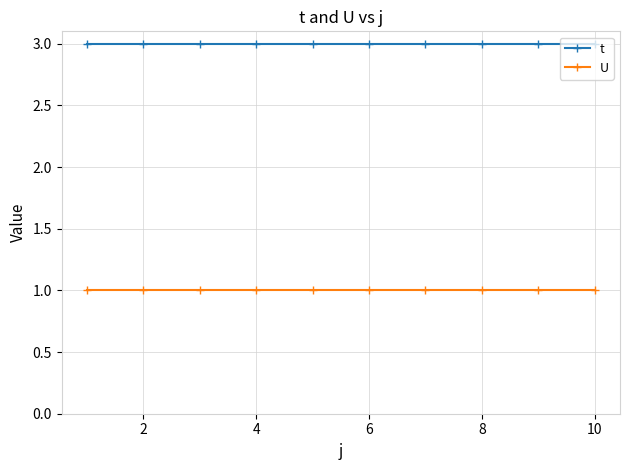

True or false: U and t cross at least once.

False